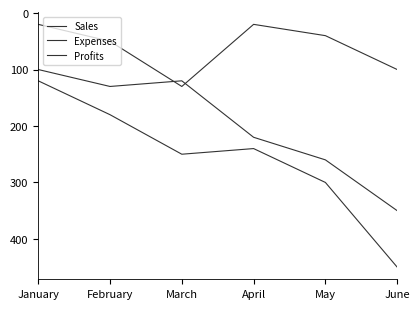

At how many categories does at least one series exceed 204?

4